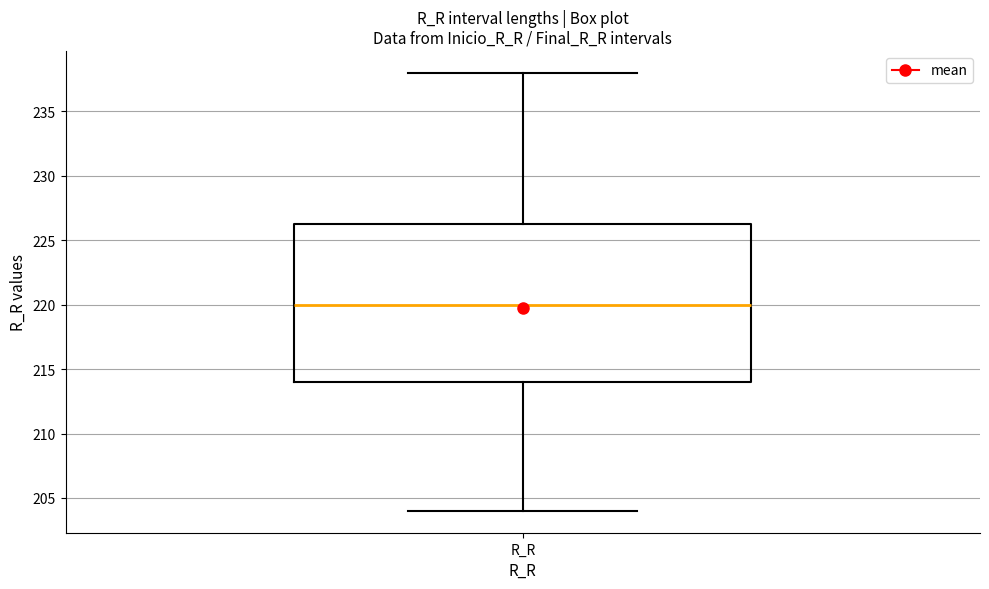

Where does the median line of the box for R_R sit on the y-axis? The values are not printed on the chart, so give them approximately, as read against the axis.

220.0